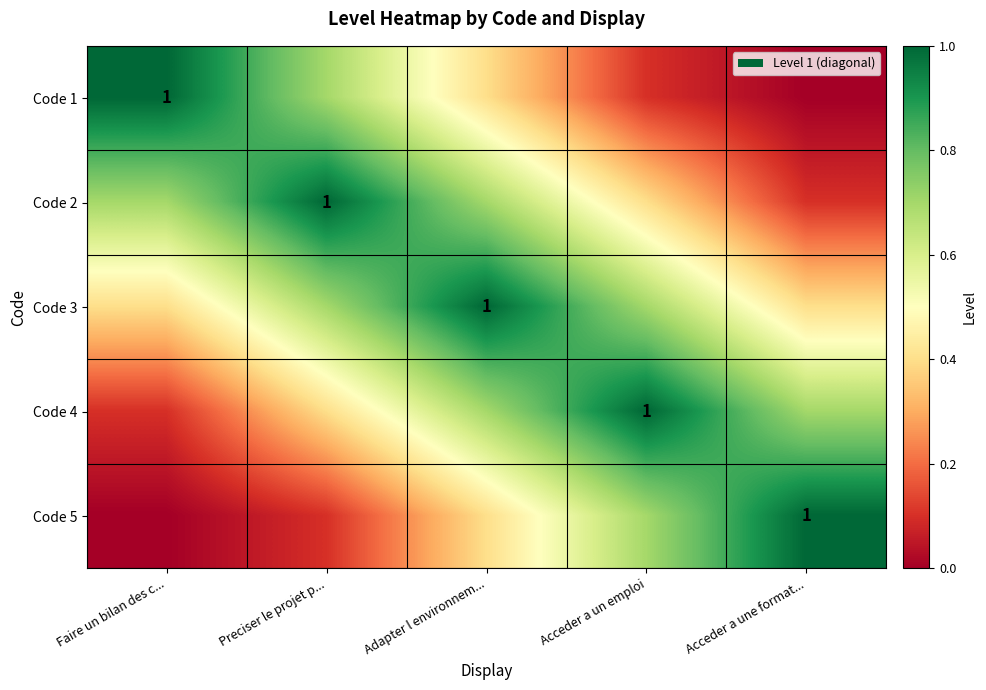

Is the value of Code 3 at Preciser le projet p... greater than the value of Code 5 at Acceder a un emploi?

No